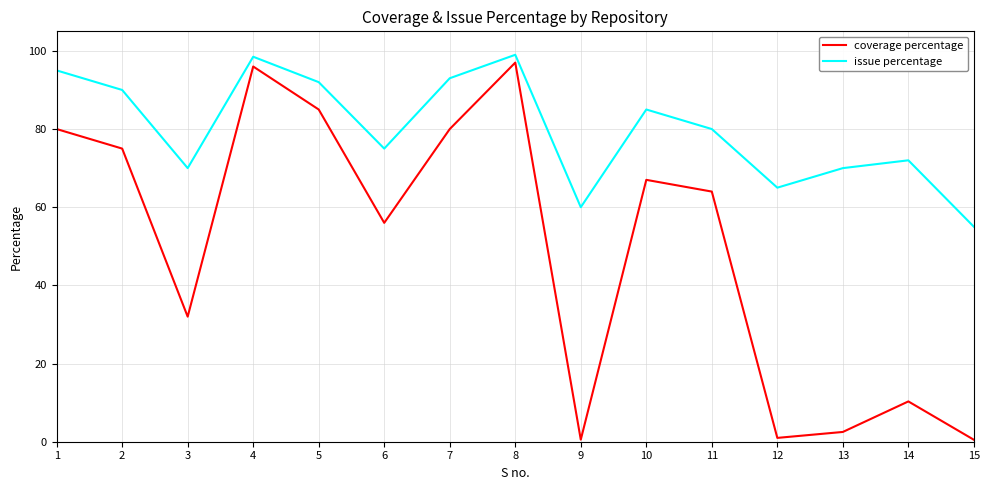

How many lines are shown in the chart?

2